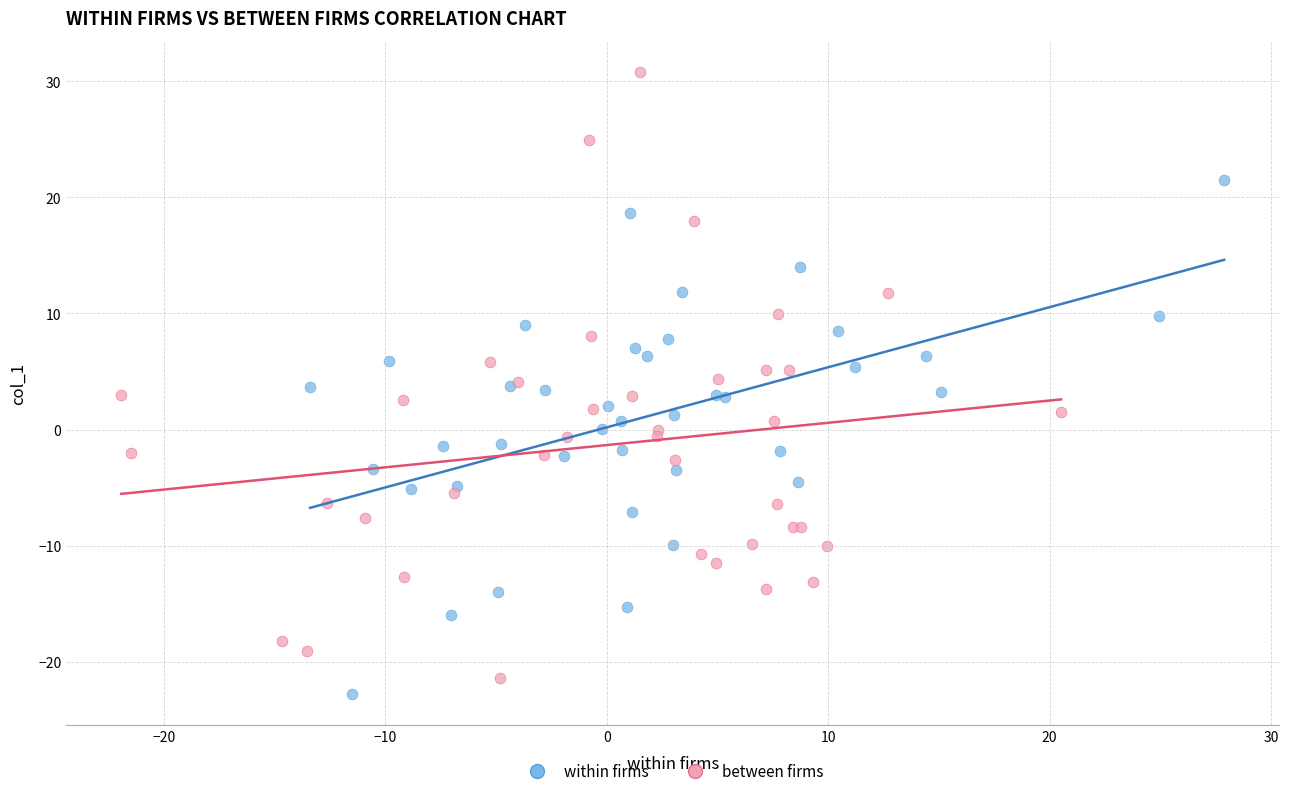

Which series contains the highest Y value?

between firms